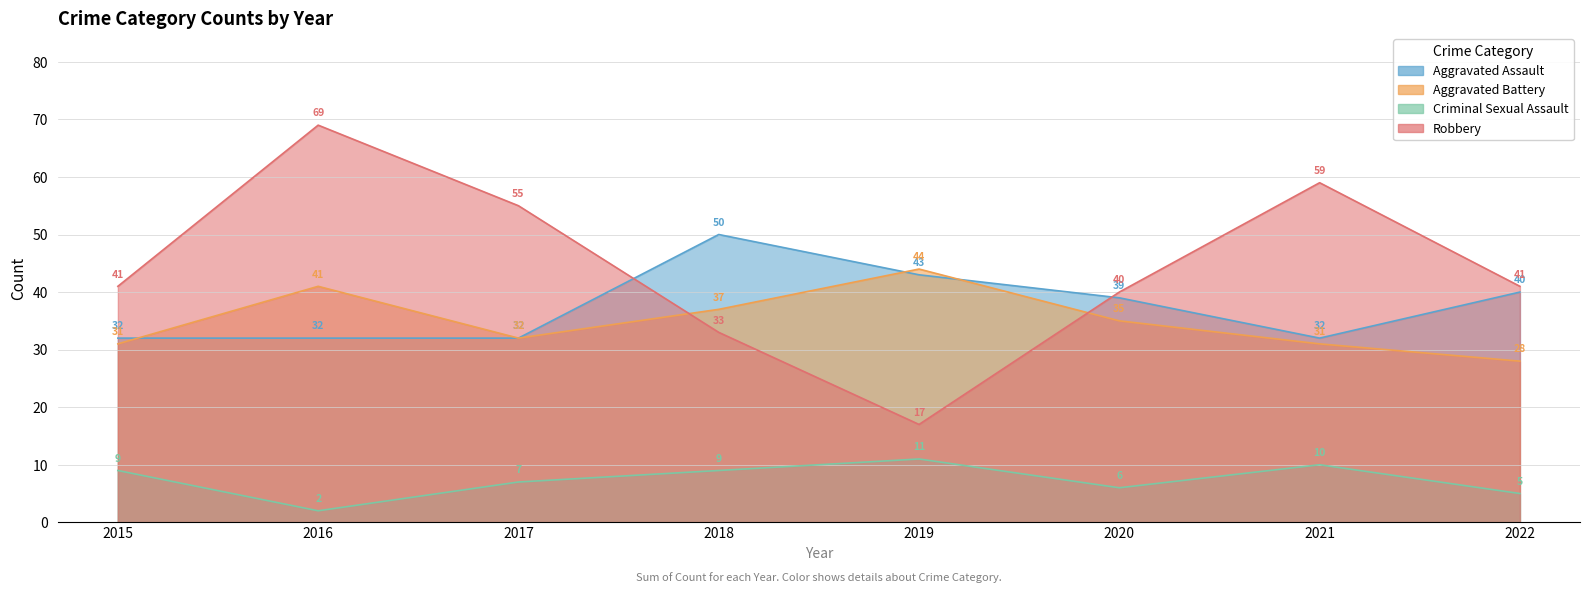

The Aggravated Assault series shows 50 at 2018. True or false?

True